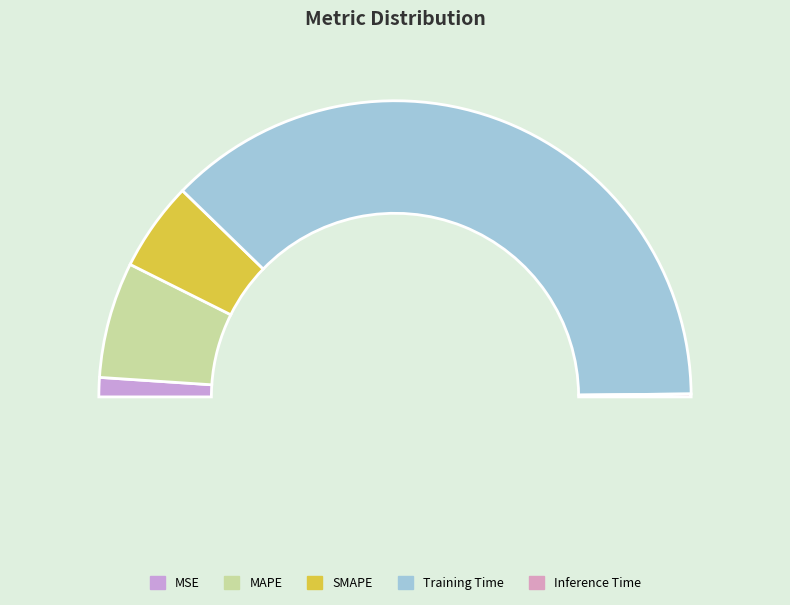

Combined, what portion of the pie is MAPE and Inference Time?

13.0%